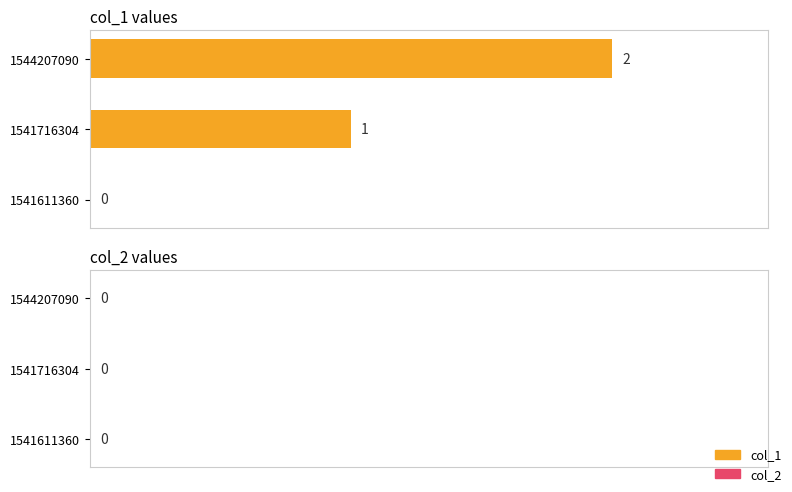

Which label corresponds to the largest value in the chart?

1544207090